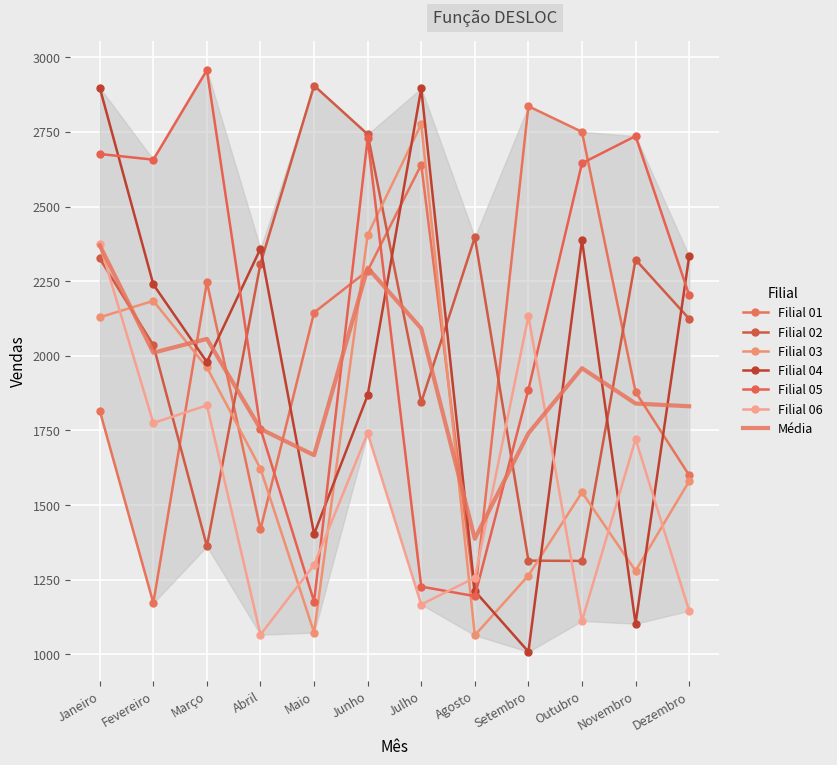

How many intersections are there between Filial 05 and Filial 04?

6